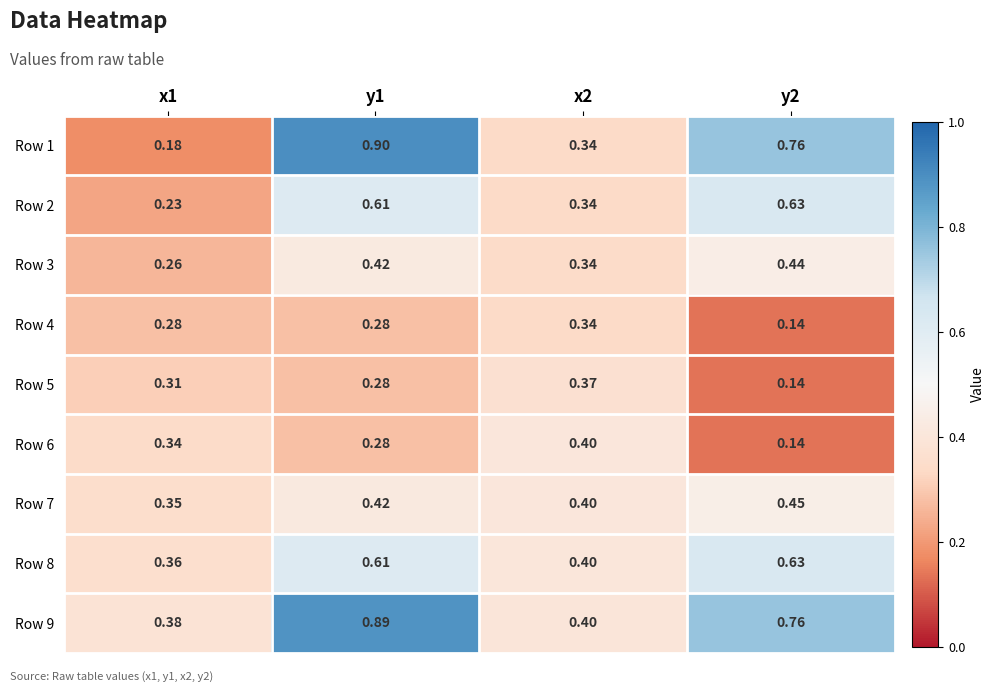

Is the value of Row 9 at x1 greater than the value of Row 2 at x2?

Yes